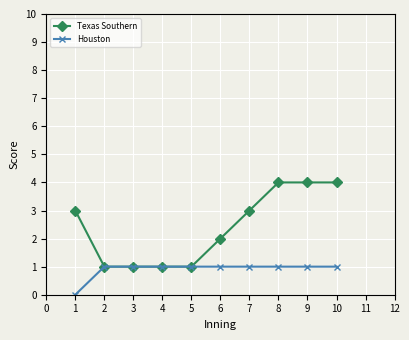

How many lines are shown in the chart?

2